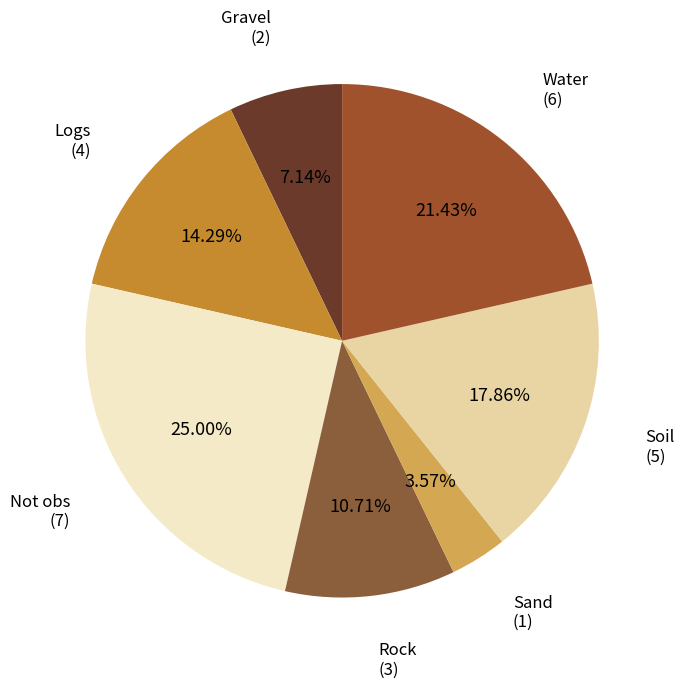

Rank the categories by value from highest to lowest.

Not obs, Water, Soil, Logs, Rock, Gravel, Sand